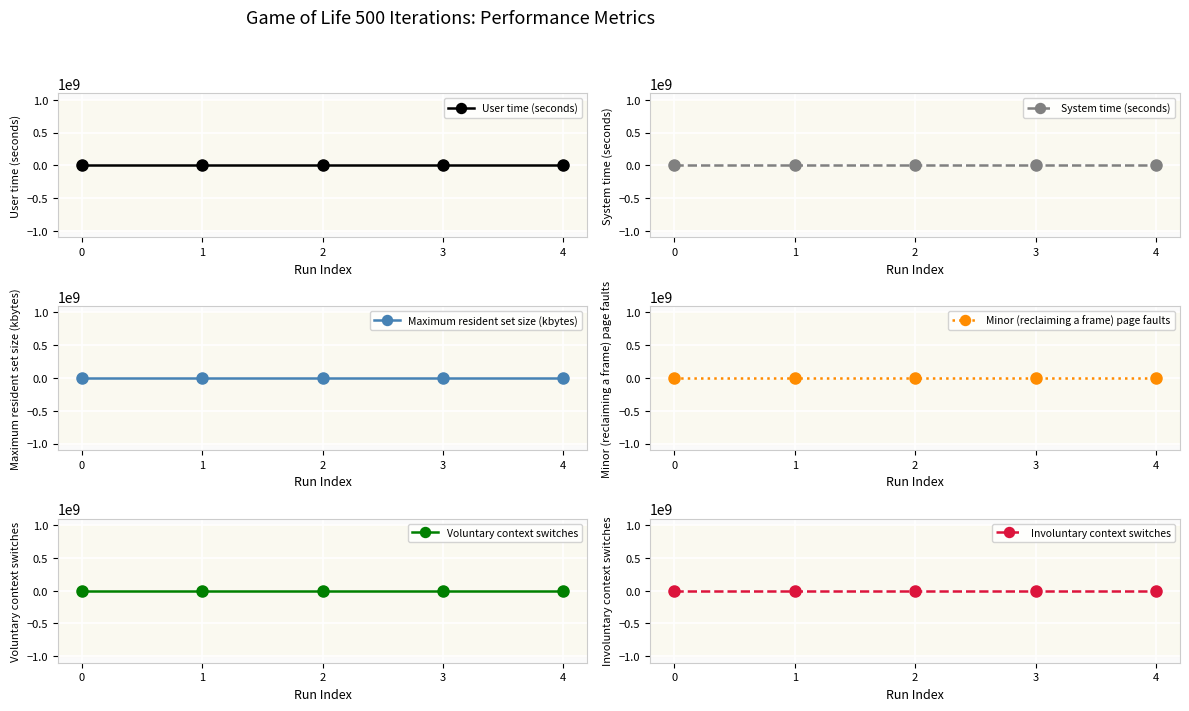

Reading left to right, list all the values displayed in this chart.

User time (seconds): 0=54.5	1=50.1	2=49.2	3=50.3	4=51.0
System time (seconds): 0=0.3	1=0.2	2=0.3	3=0.2	4=0.2
Maximum resident set size (kbytes): 0=3896.0	1=3632.0	2=3784.0	3=4068.0	4=3872.0
Minor (reclaiming a frame) page faults: 0=816.0	1=725.0	2=862.0	3=845.0	4=821.0
Voluntary context switches: 0=989.0	1=934.0	2=1056.0	3=1019.0	4=981.0
Involuntary context switches: 0=254.0	1=269.0	2=338.0	3=172.0	4=350.0